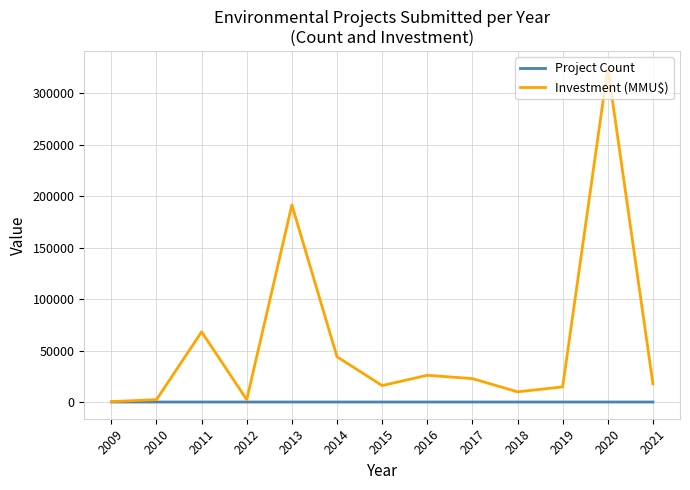

Which category has the highest value in the Investment (MMU$) series?

2020